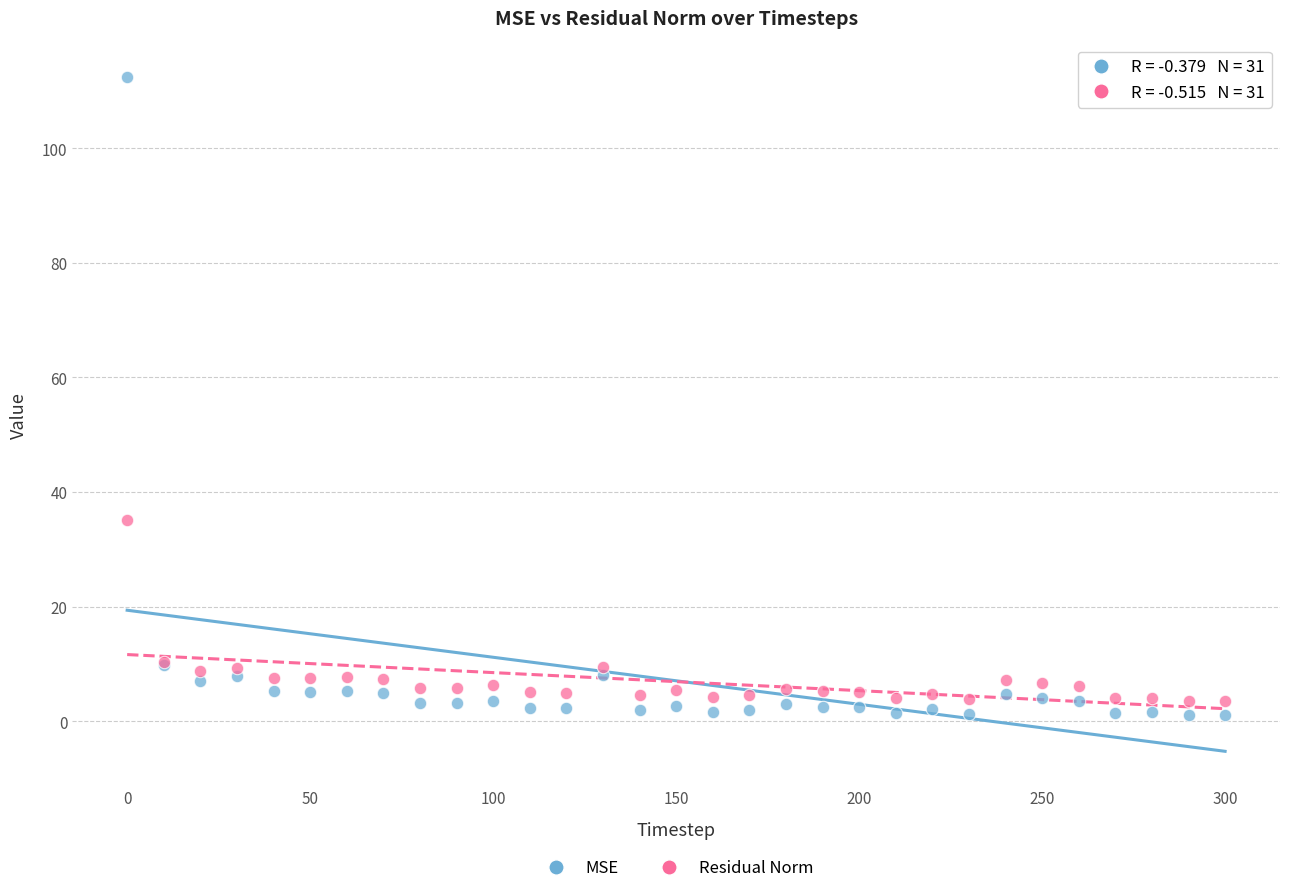

Which series contains the highest Y value?

MSE